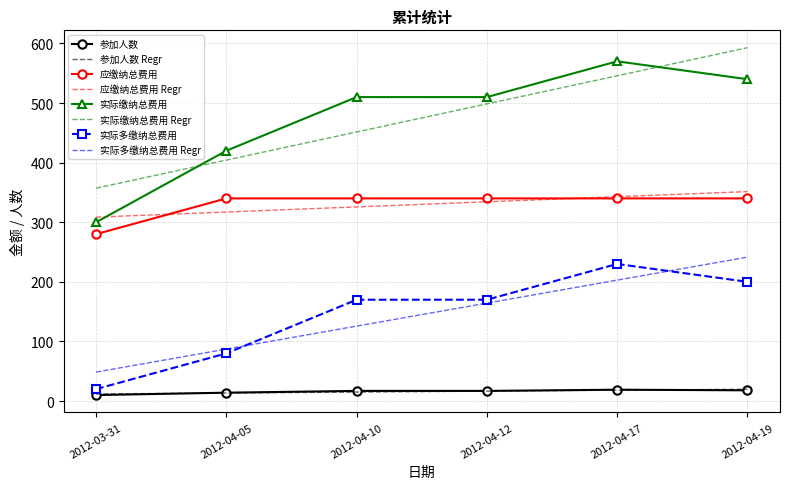

Is it true that 实际缴纳总费用 equals 522 at 2012-03-31?

False